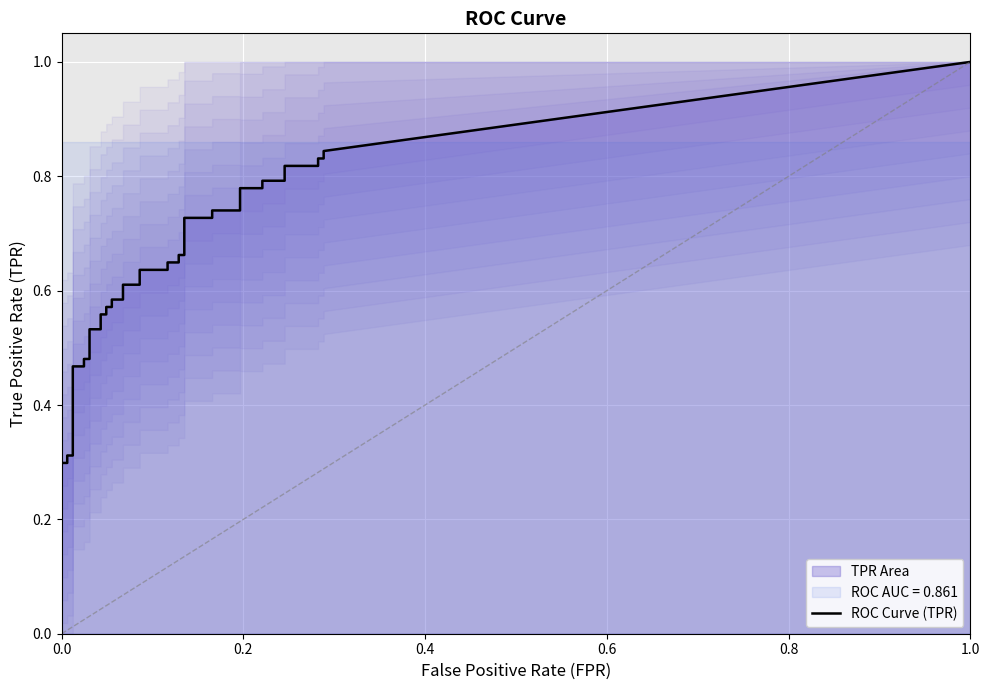

Between 28 and 39, which series saw the biggest shift?

fpr